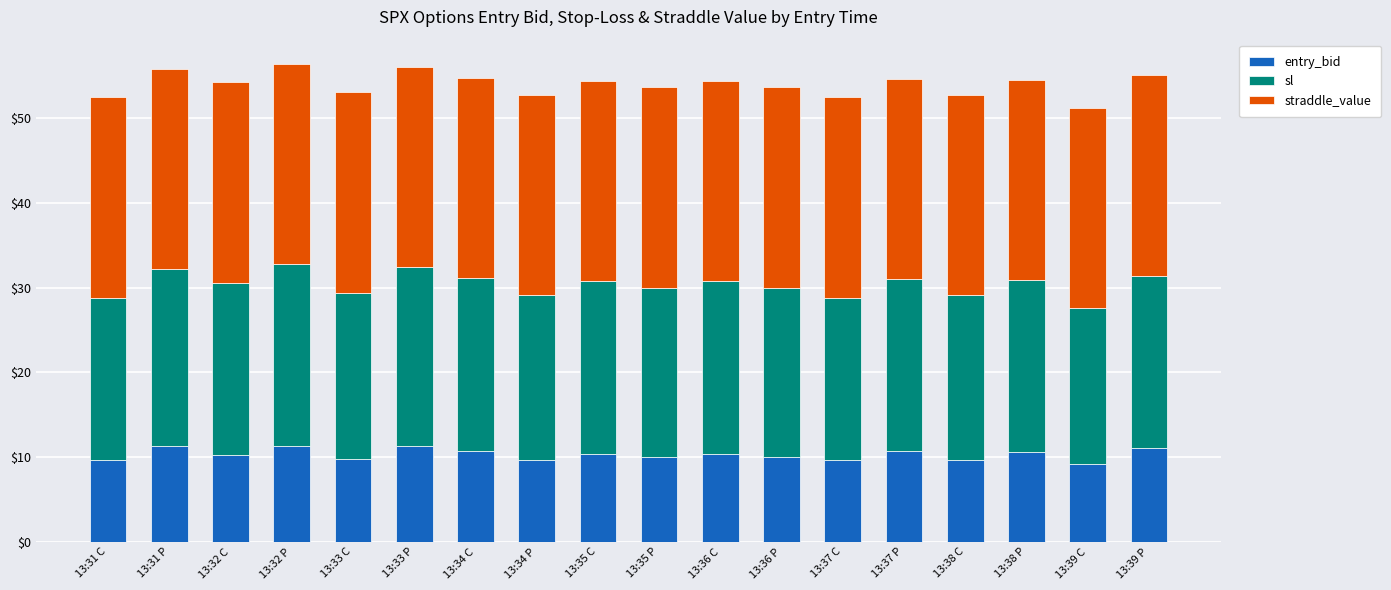

What is the average value of the entry_bid series?

10.3